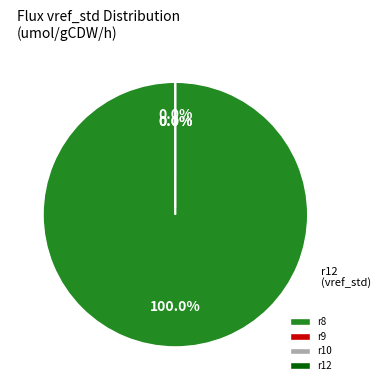

Rank the categories by value from lowest to highest.

r10, r9, r12, r8